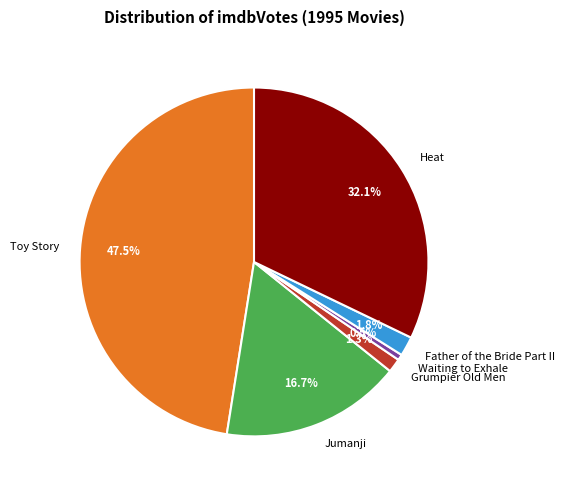

Which slice is the smallest?

Waiting to Exhale